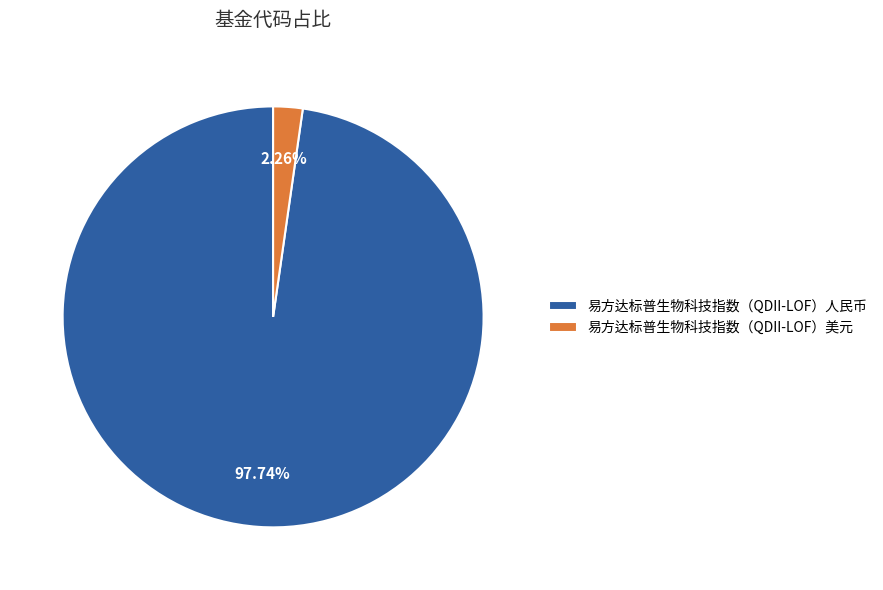

Which has a higher value, 易方达标普生物科技指数（QDII-LOF）人民币 or 易方达标普生物科技指数（QDII-LOF）美元?

易方达标普生物科技指数（QDII-LOF）人民币